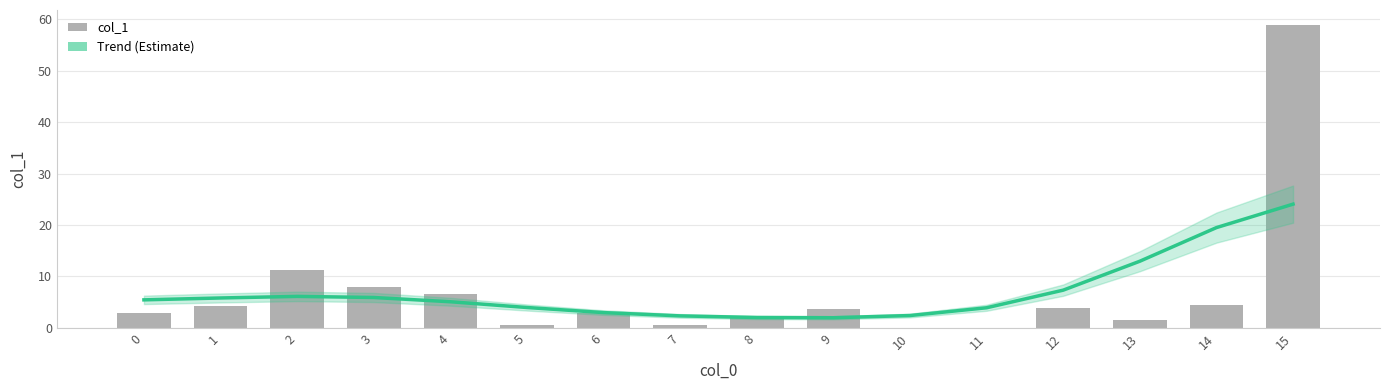

The value at 10 is 0.0. True or false?

False